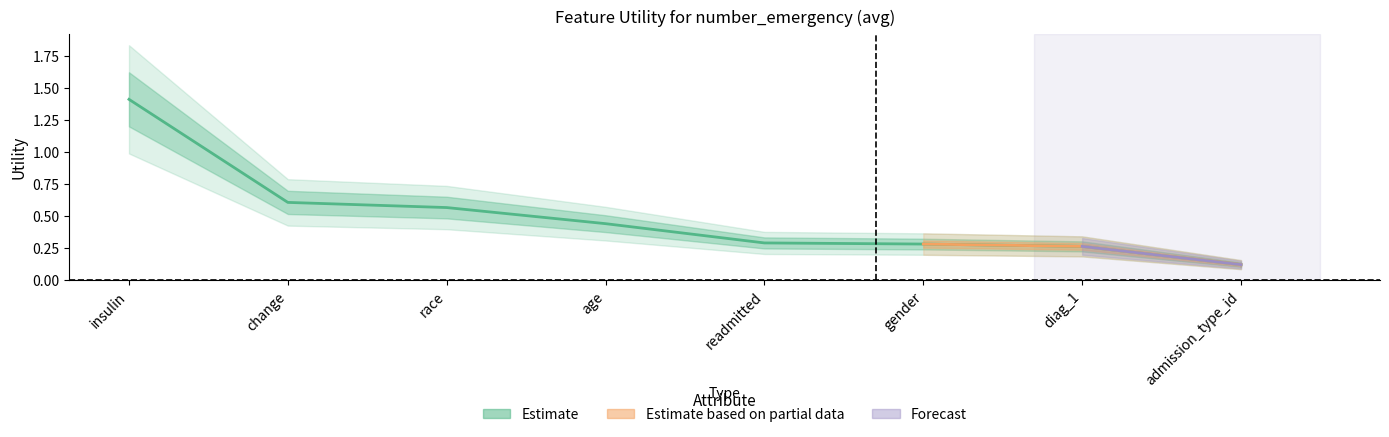

Is it true that the value at race is 0.9?

False